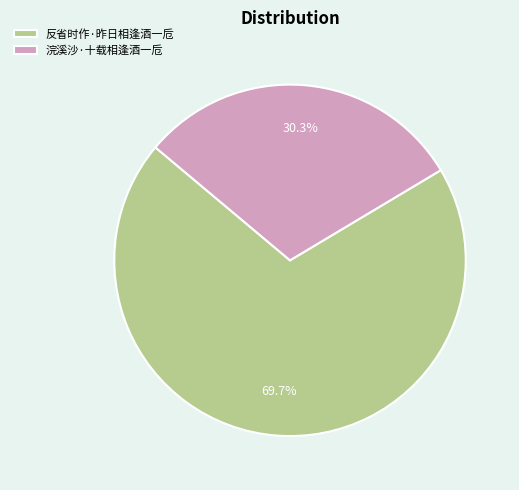

The 反省时作·昨日相逢酒一卮 slice represents 80% of the pie. True or false?

False